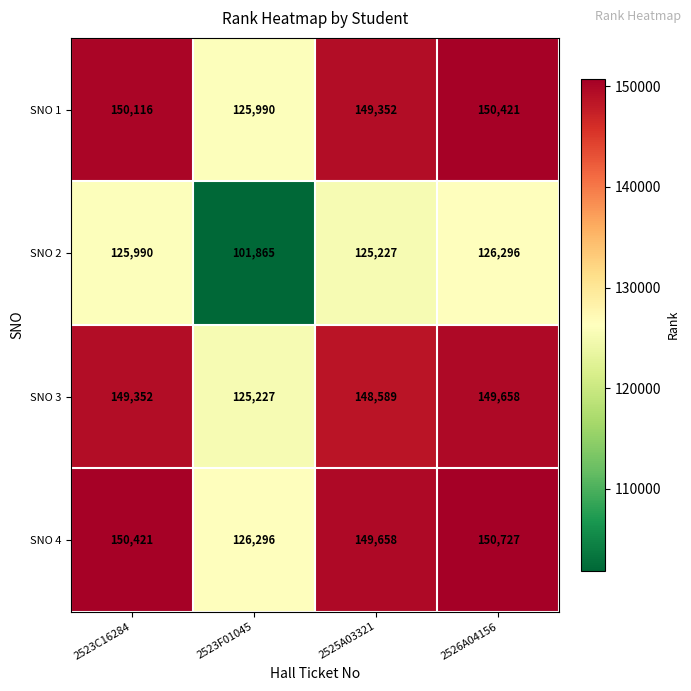

The value of SNO 2 at 2526A04156 is 186083. True or false?

False